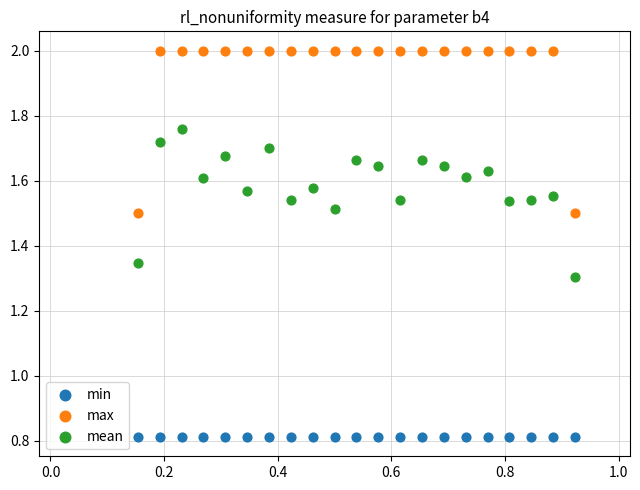

Which series reaches the minimum Y coordinate?

min